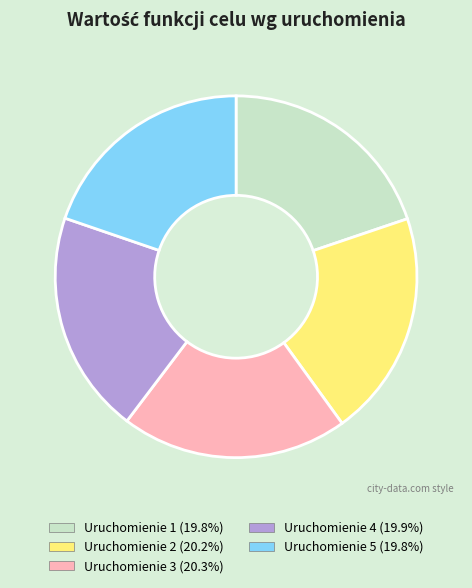

Is the sum of Uruchomienie 4 (19.9%) and Uruchomienie 2 (20.2%) greater than half?

No